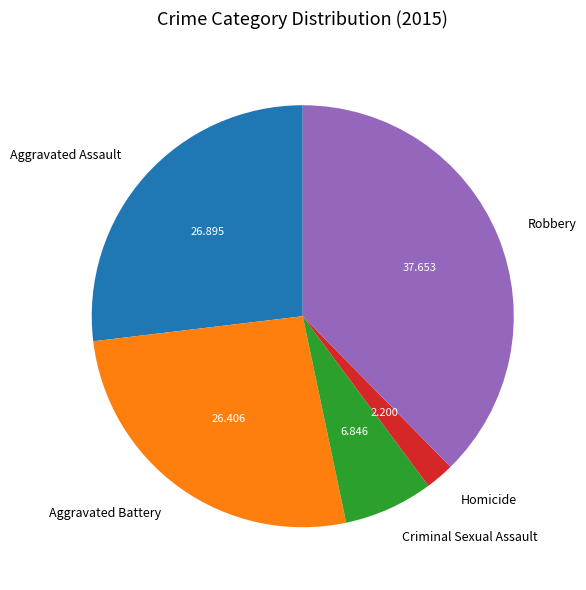

Which has a higher value, Aggravated Assault or Criminal Sexual Assault?

Aggravated Assault